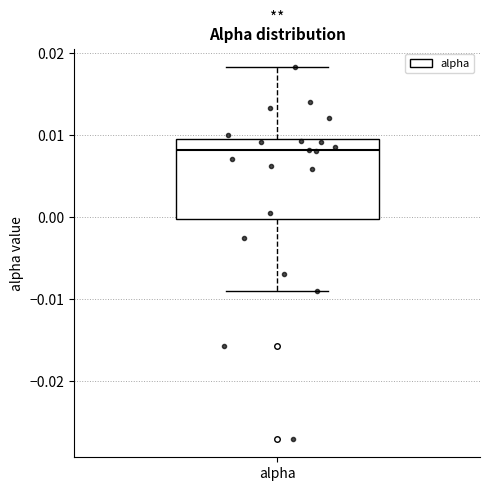

Read this box plot against the y-axis: the position of the median line, the range covered by the box, and the ends of both whiskers. The values are not printed on the chart, so give them approximately, as read against the axis.

median 0.008, box 0.000 to 0.009, whiskers -0.009 to 0.018